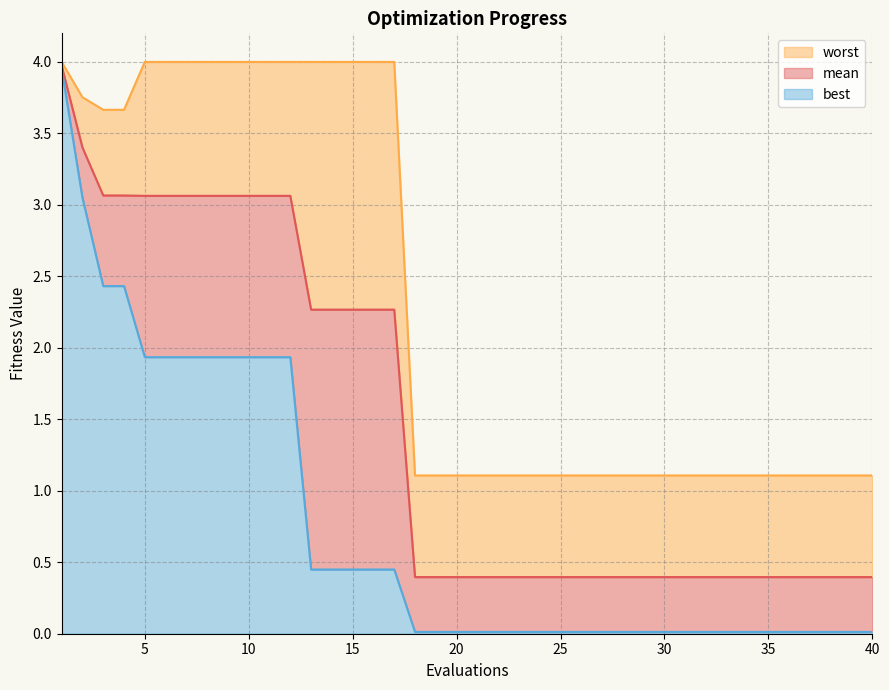

True or false: worst and best intersect in this chart.

False